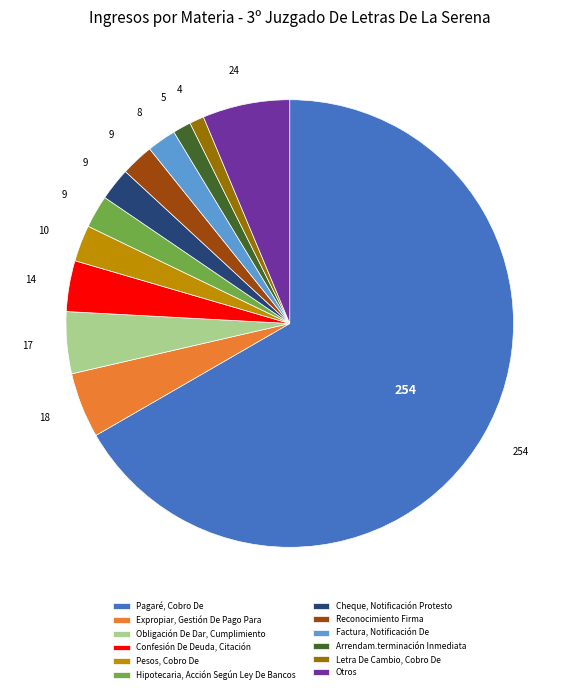

Does Pagaré, Cobro De account for over 50% of the chart?

Yes